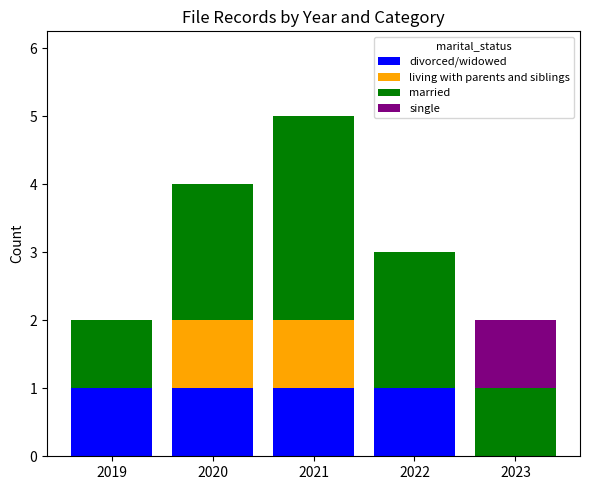

At which category is the sum across all series the highest?

2021